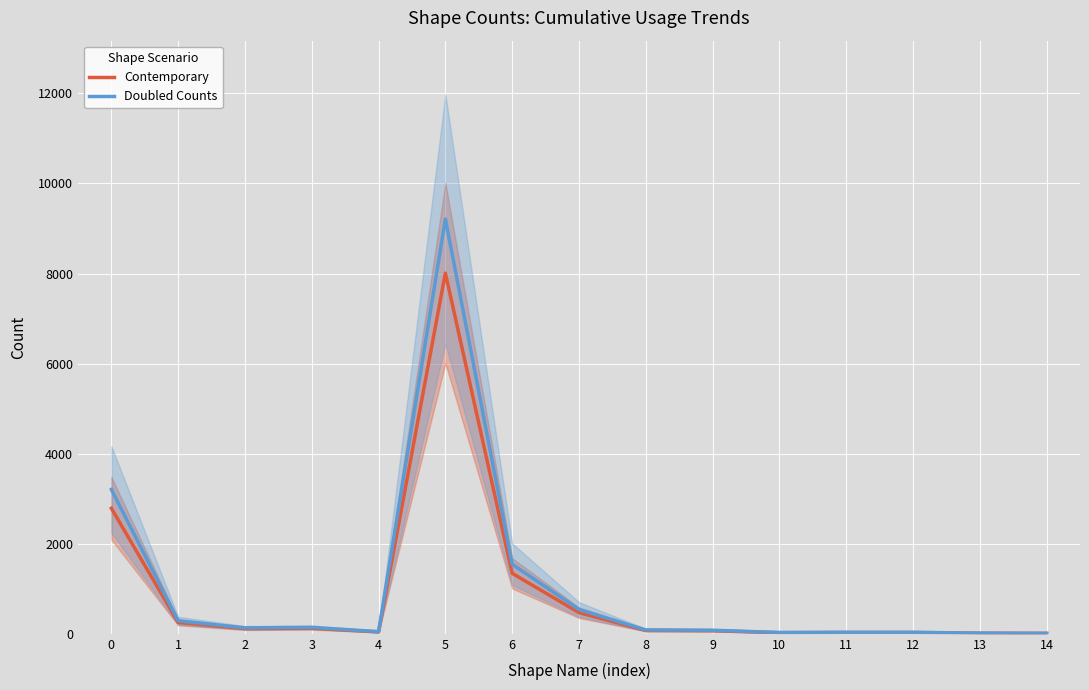

What is the difference between the highest and lowest values at 8?

11.2